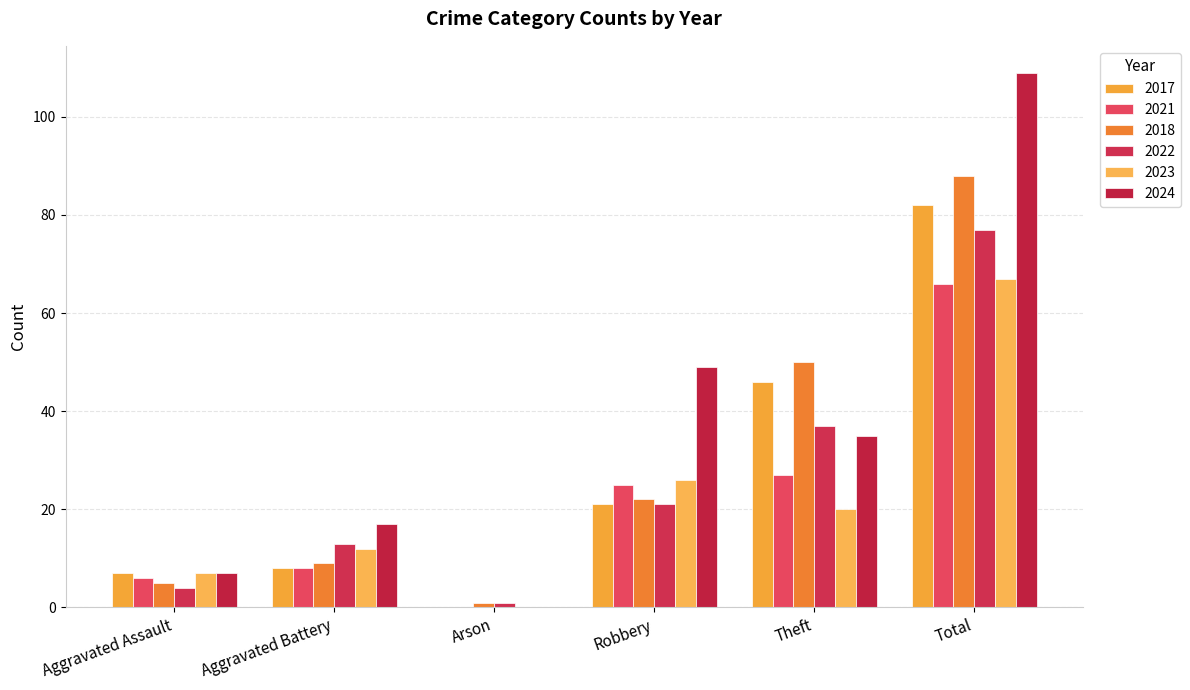

How many series are shown in this chart?

6